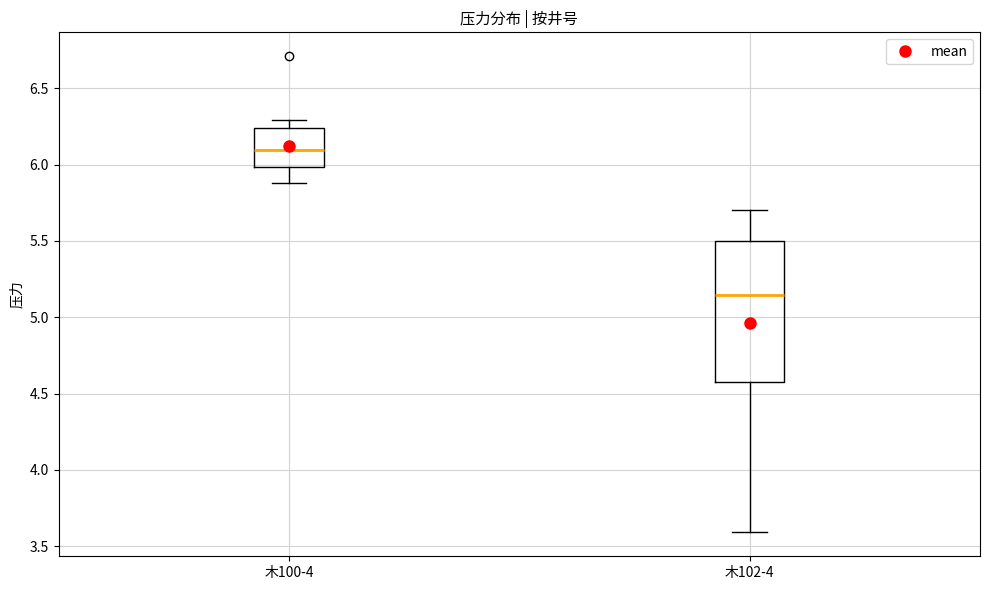

Where does the upper whisker of the box for 木100-4 end on the y-axis? The values are not printed on the chart, so give them approximately, as read against the axis.

6.30